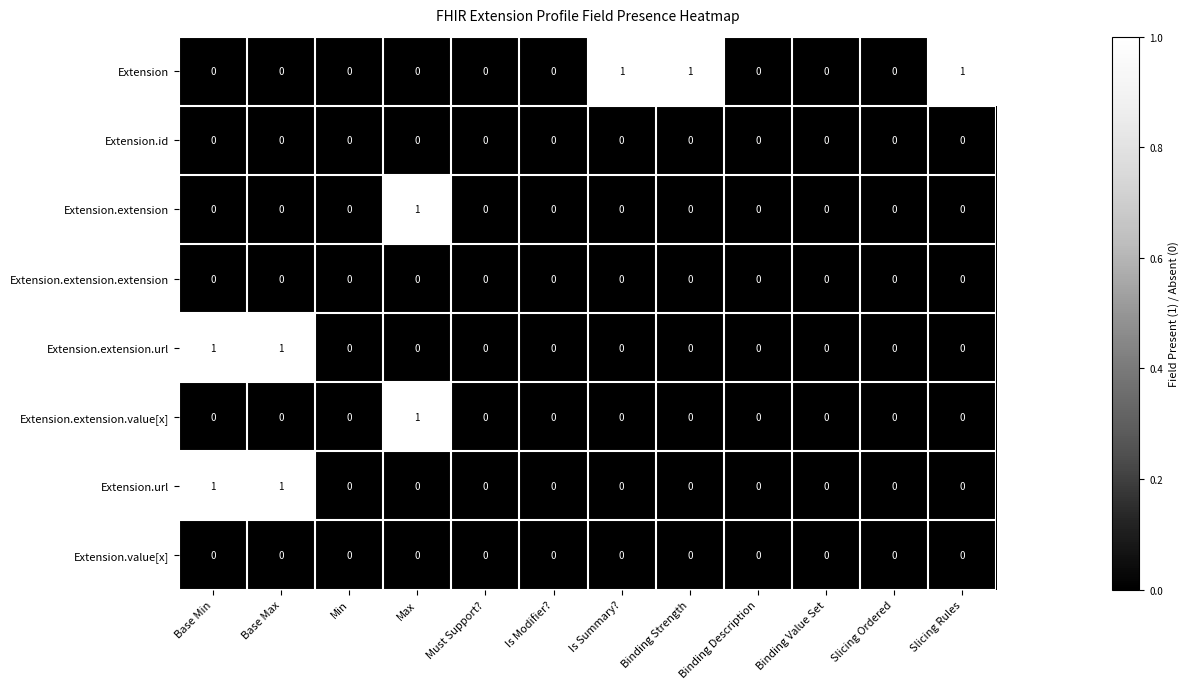

How many data points does each series have?

12